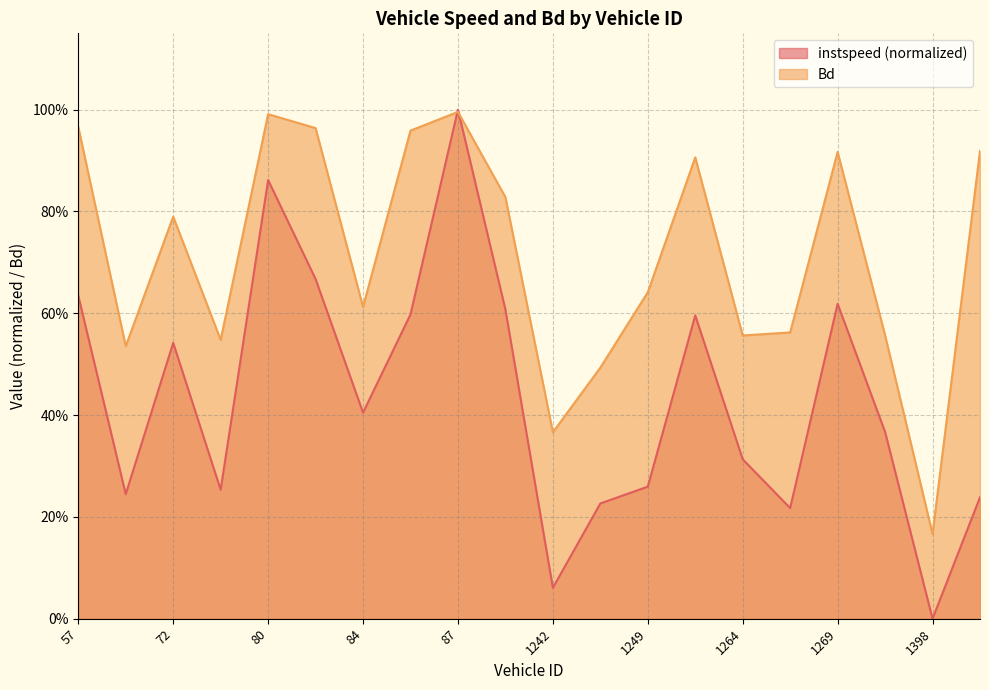

Which series ends up on top after the final intersection of instspeed and Bd?

Bd